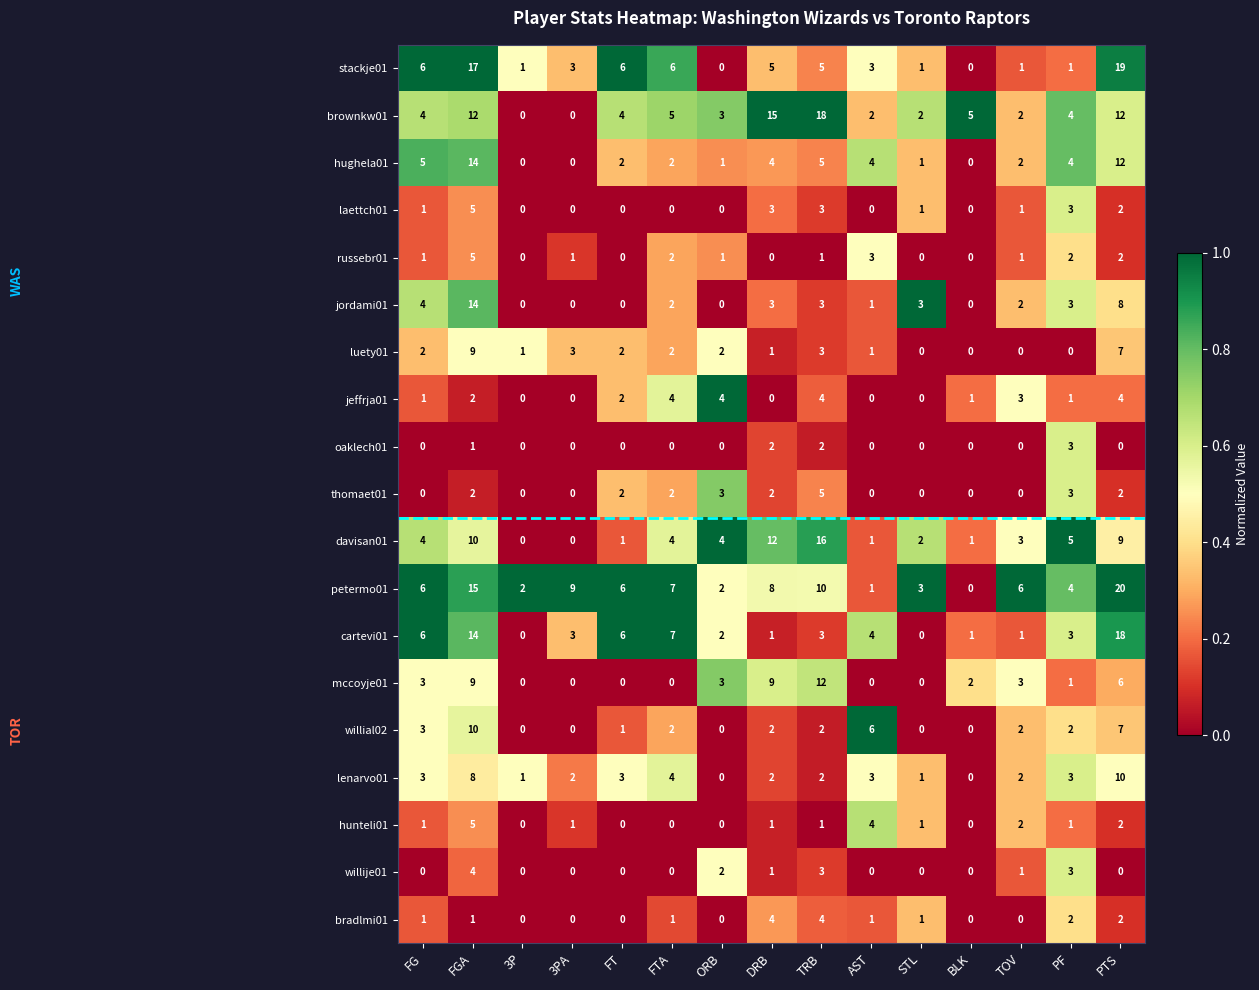

True or false: petermo01 has a value of 17 at TRB.

False